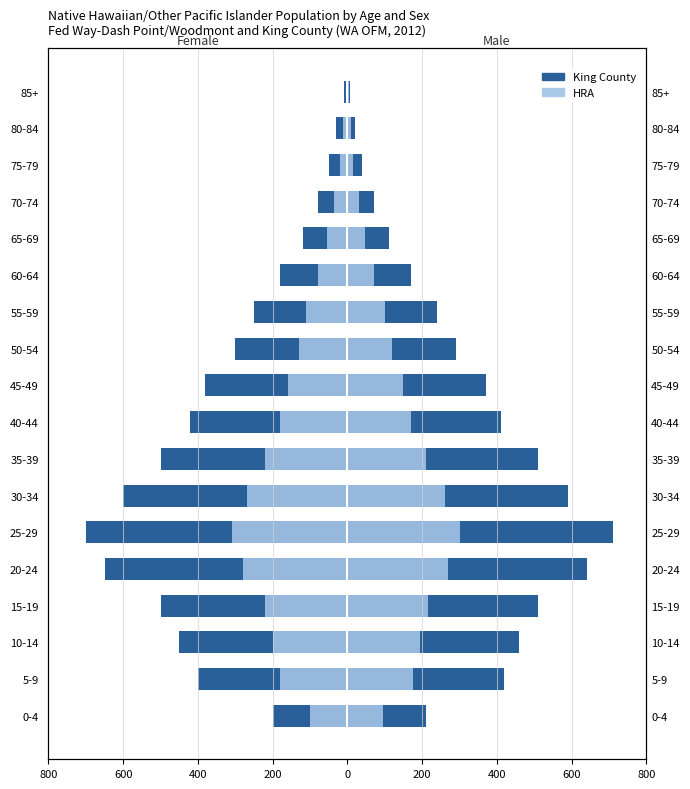

How many data points in King County are above -300?

8